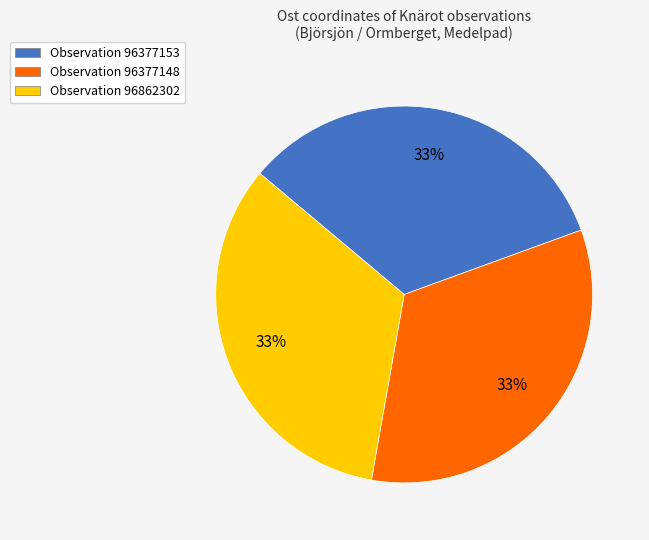

To the nearest percent, what portion does Observation 96862302 represent?

33%